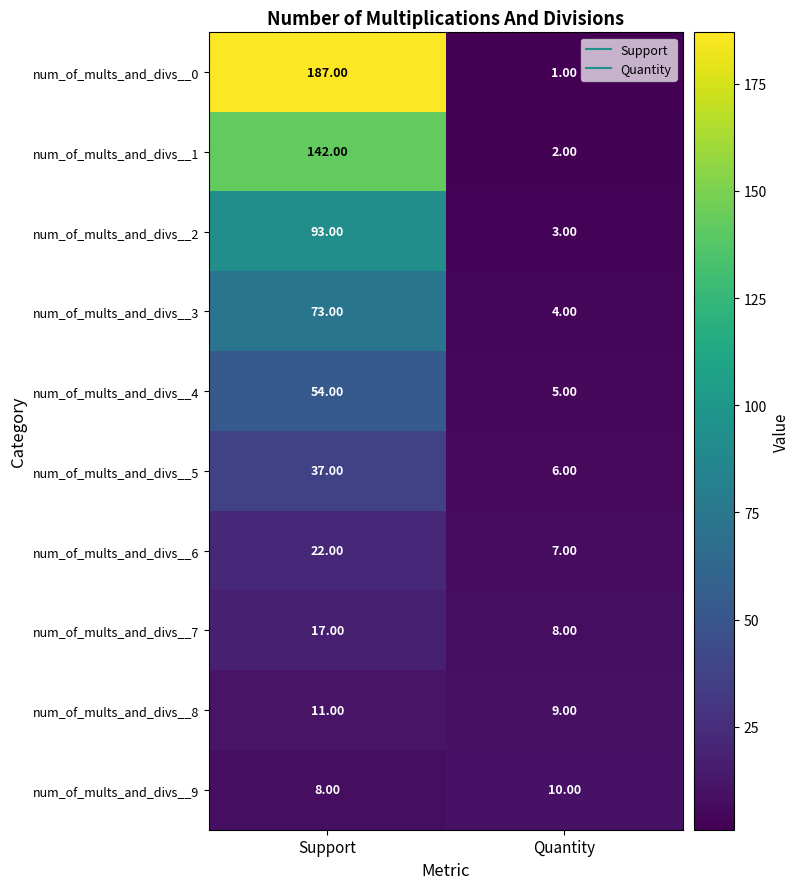

What is the sum of the num_of_mults_and_divs__0 values at Support and Quantity?

188